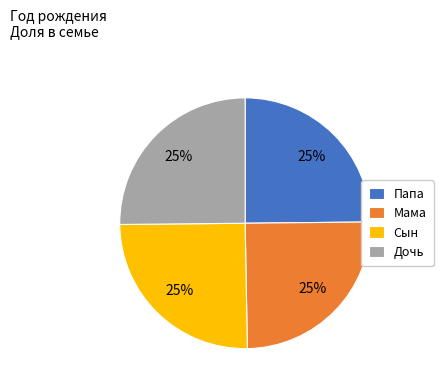

Does any single category account for the majority?

No